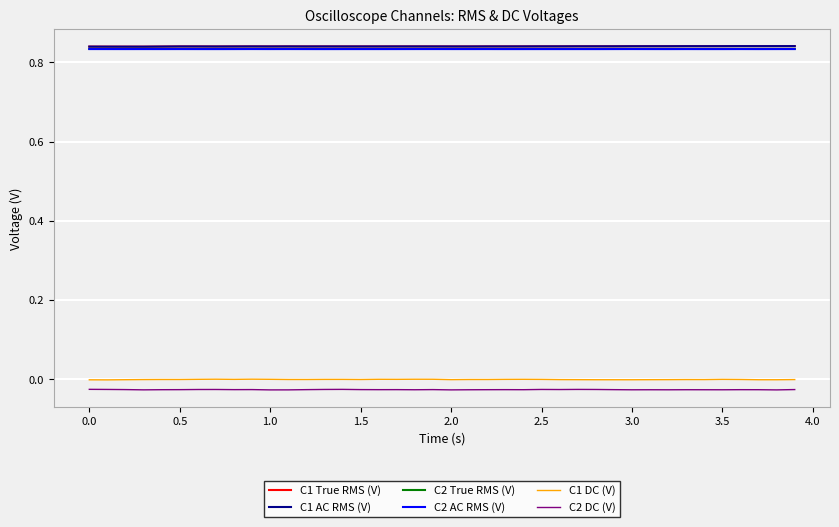

True or false: C2 DC (V) and C1 DC (V) intersect in this chart.

False